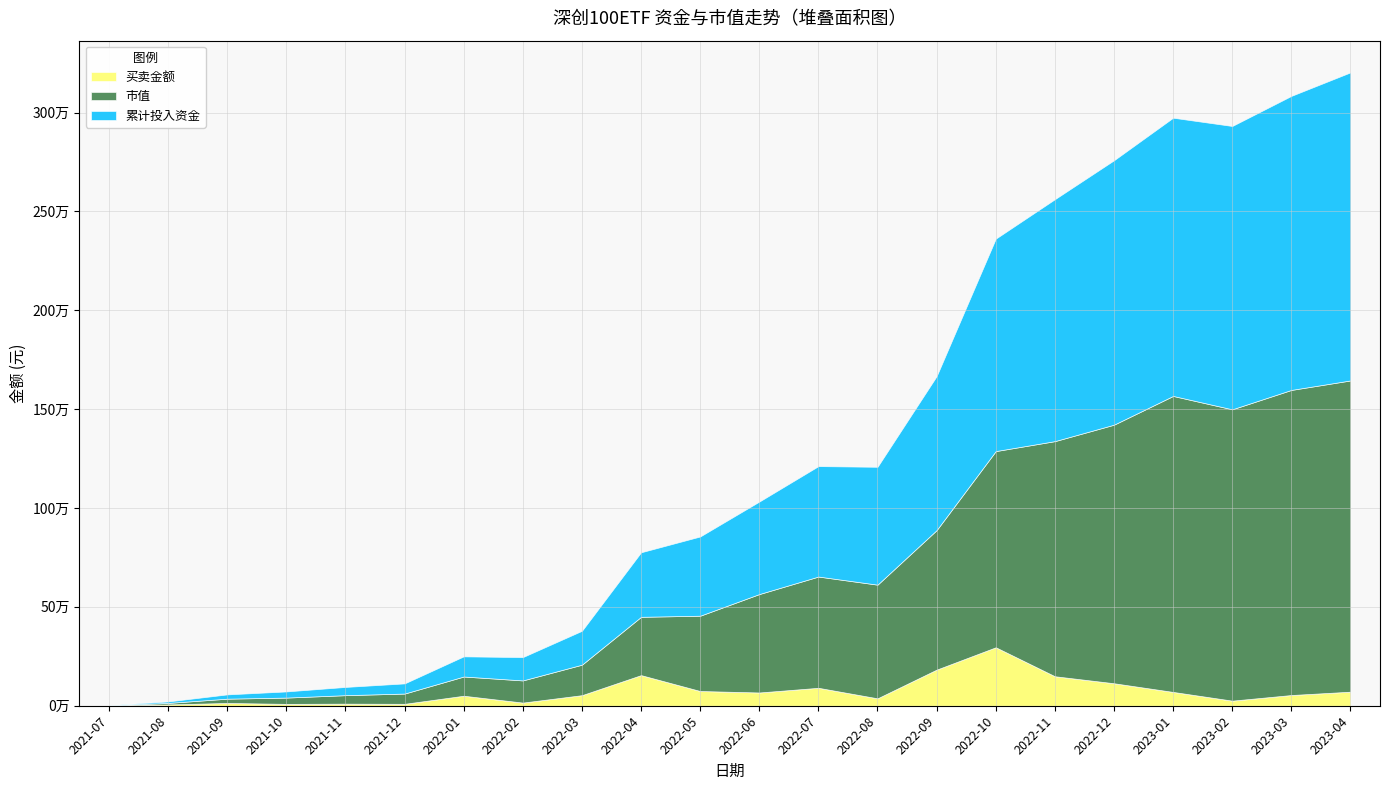

At which label is 市值 closest to 787497?

2022-09